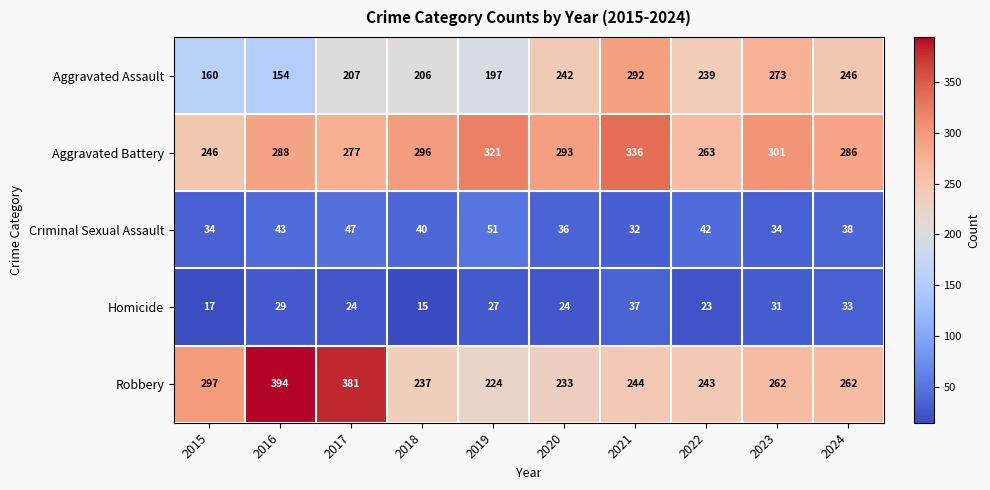

At which category does the chart reach its minimum across all series?

2018